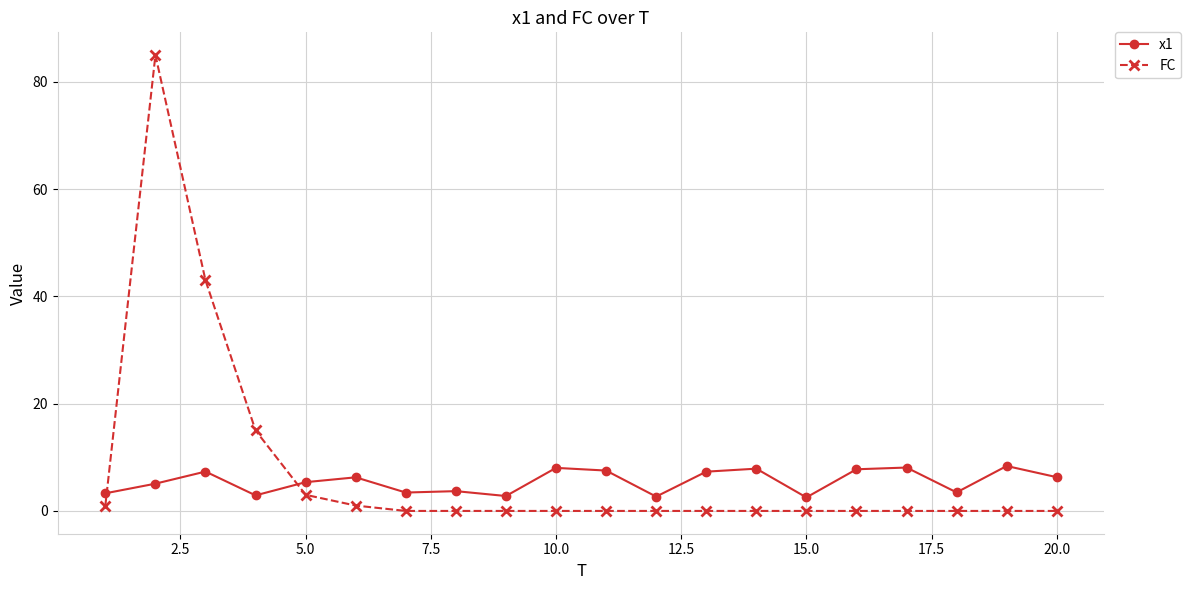

What is the value of the x1 point at the 1st from the left?

3.3